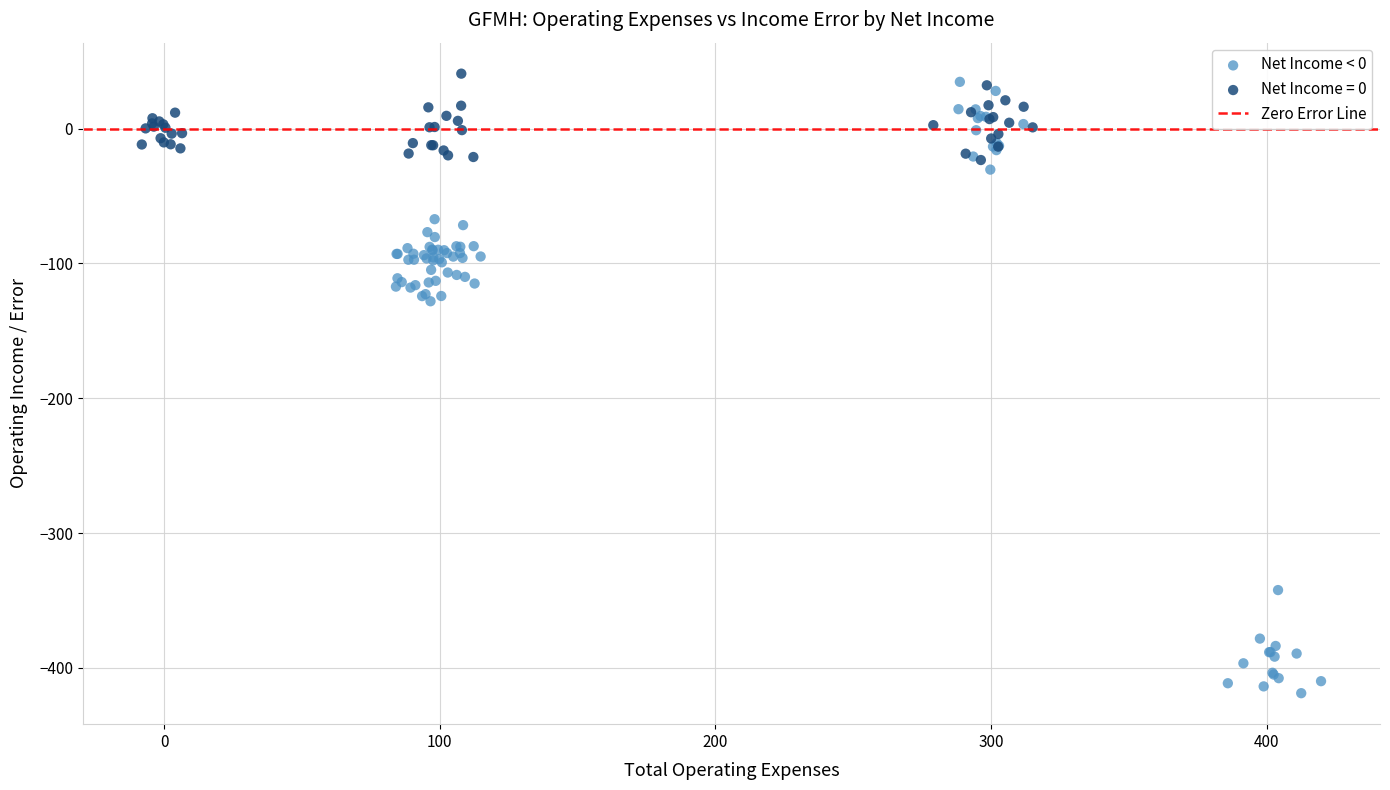

Which series reaches the minimum Y coordinate?

Net Income < 0